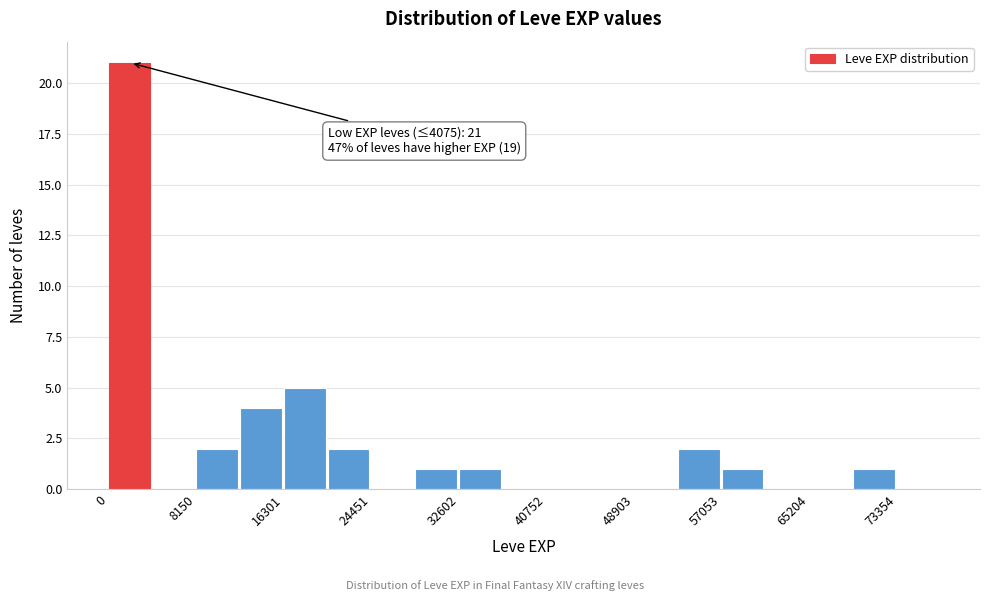

Which range on the x-axis has the tallest bar?

0 to 4000